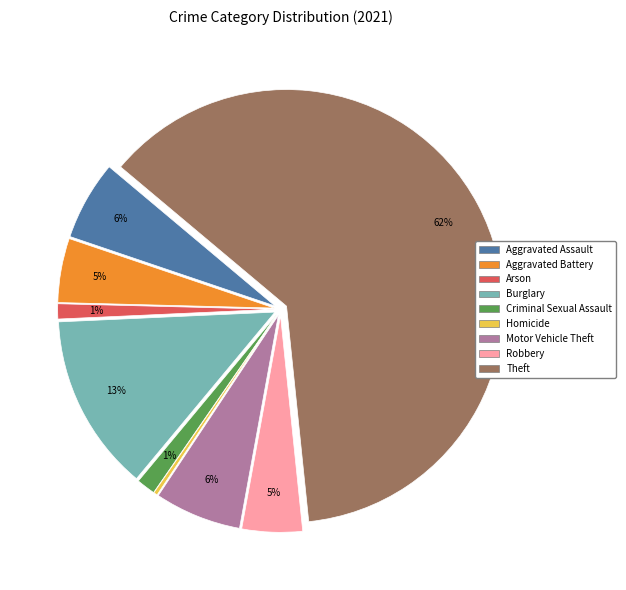

Count the number of slices in the pie.

9